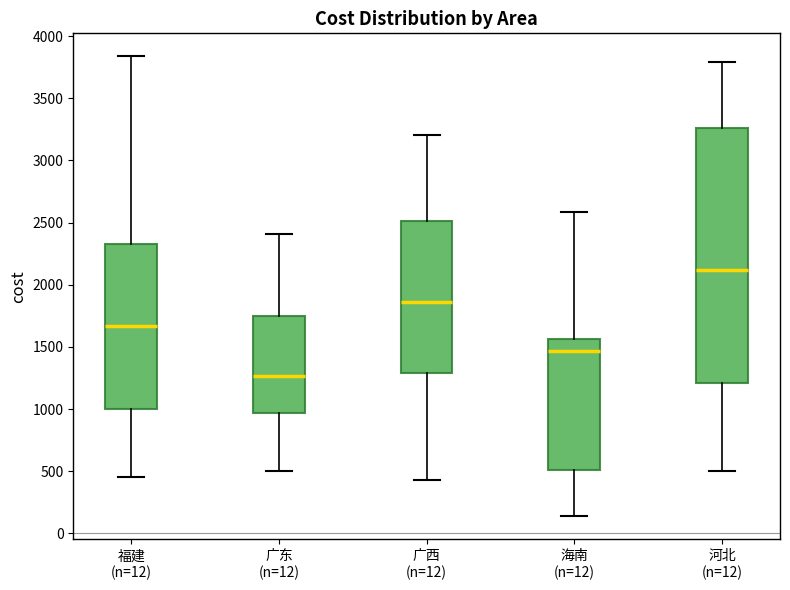

Where does the lower whisker of the box for 海南 (n=12) end on the y-axis? The values are not printed on the chart, so give them approximately, as read against the axis.

150